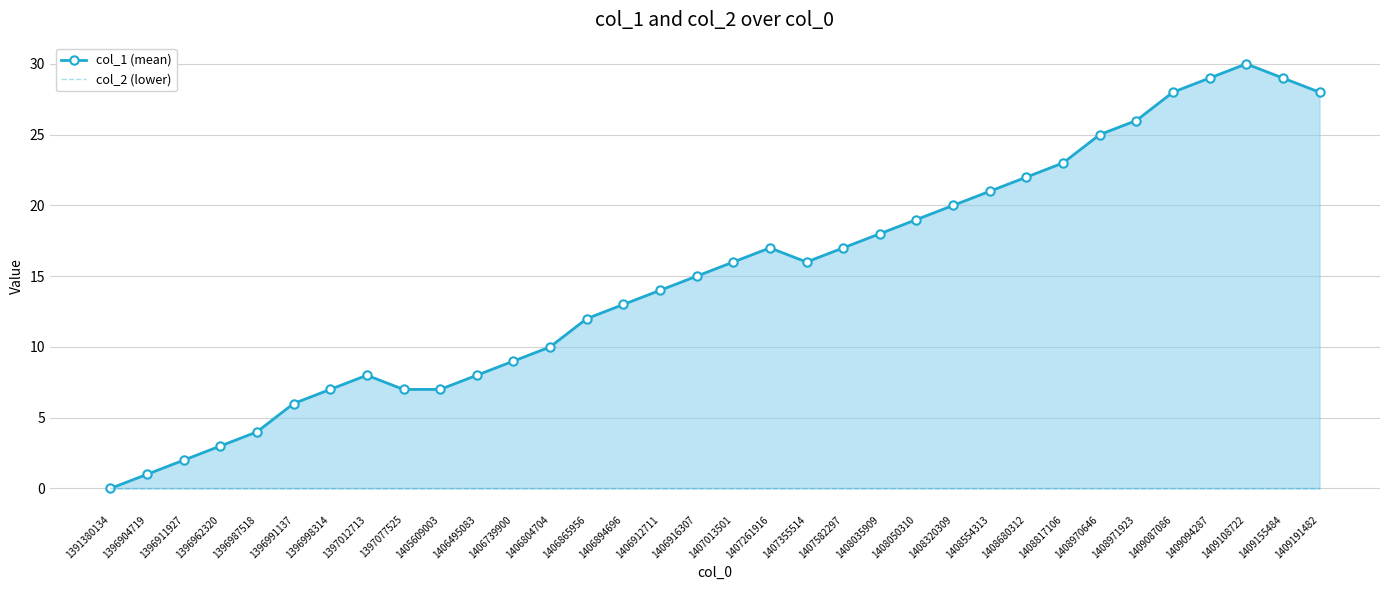

Which series has the largest range (max minus min)?

col_1 (mean)